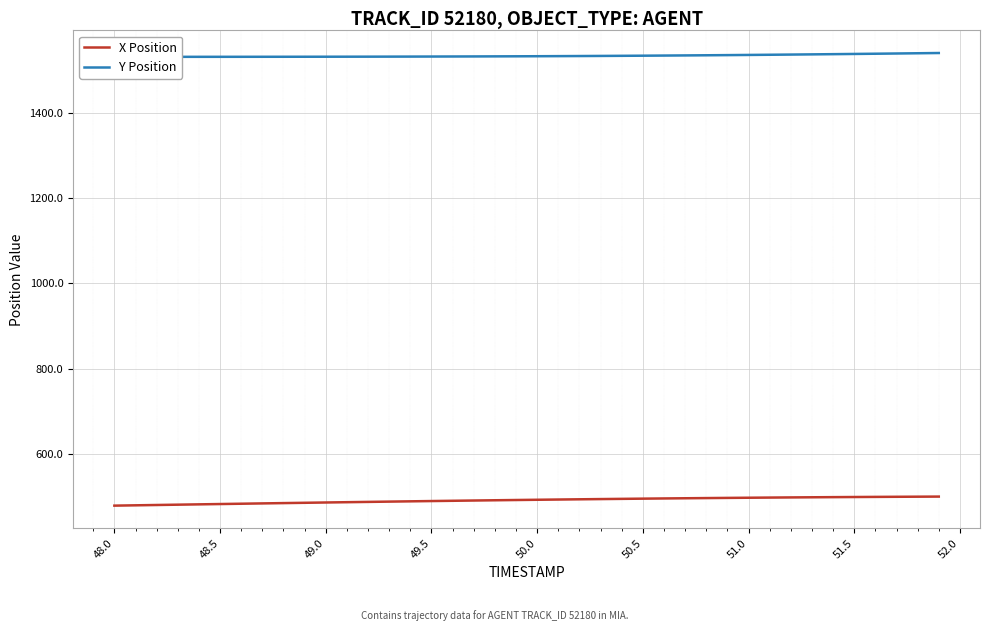

The X Position series shows 497.2 at 51.0. True or false?

True